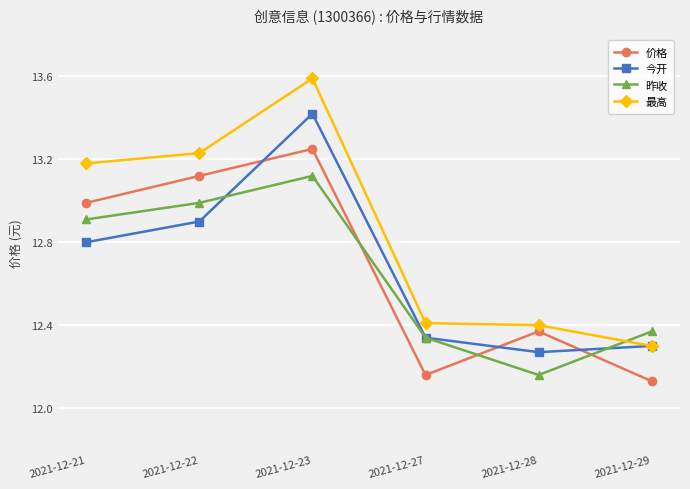

At which label does 今开 reach its peak?

2021-12-23